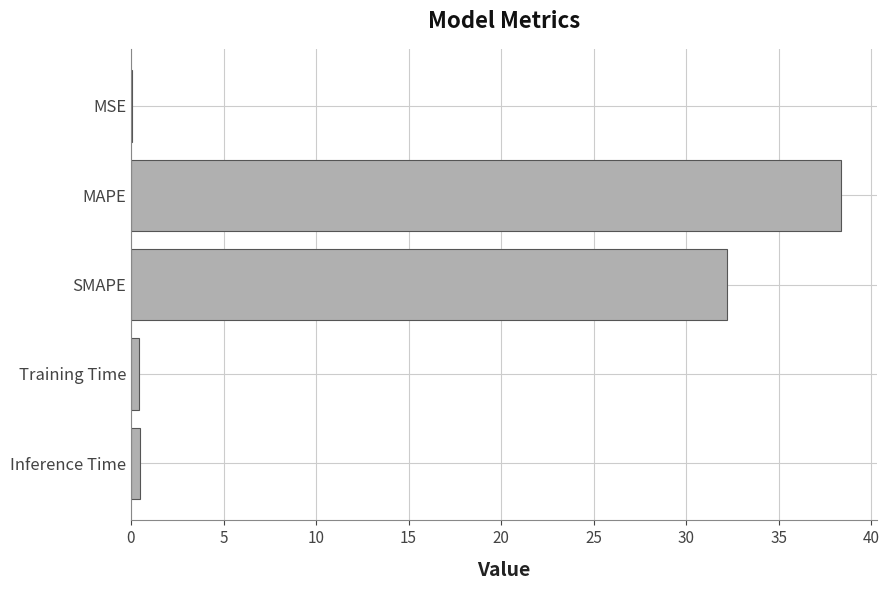

Which category has the highest value across all series?

MAPE